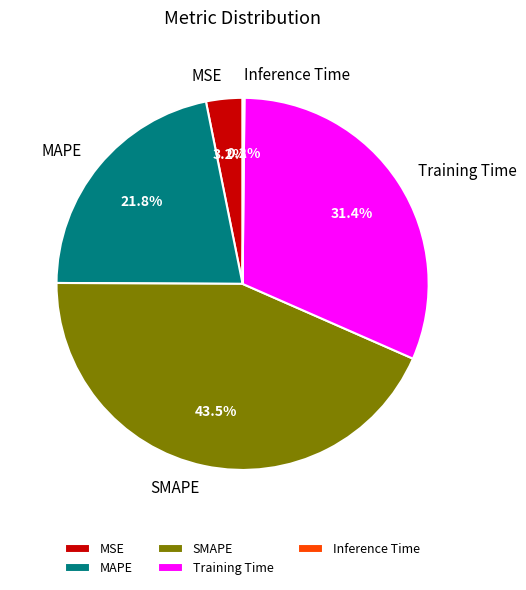

Is there a majority slice in this chart?

No